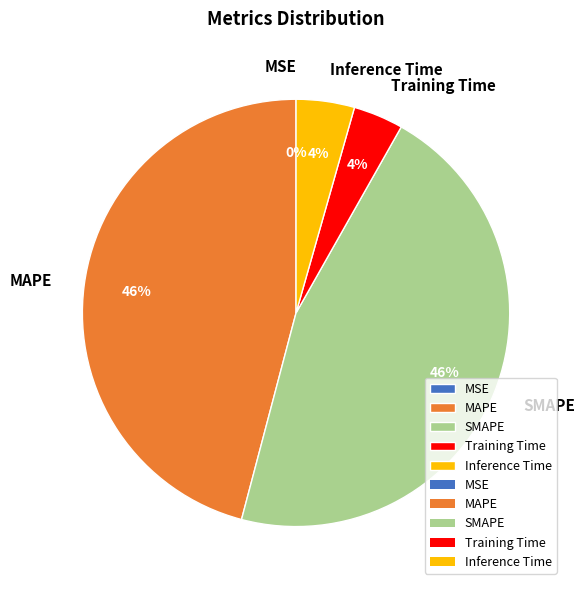

To the nearest percent, what is the difference between the largest and smallest slice percentages?

46%